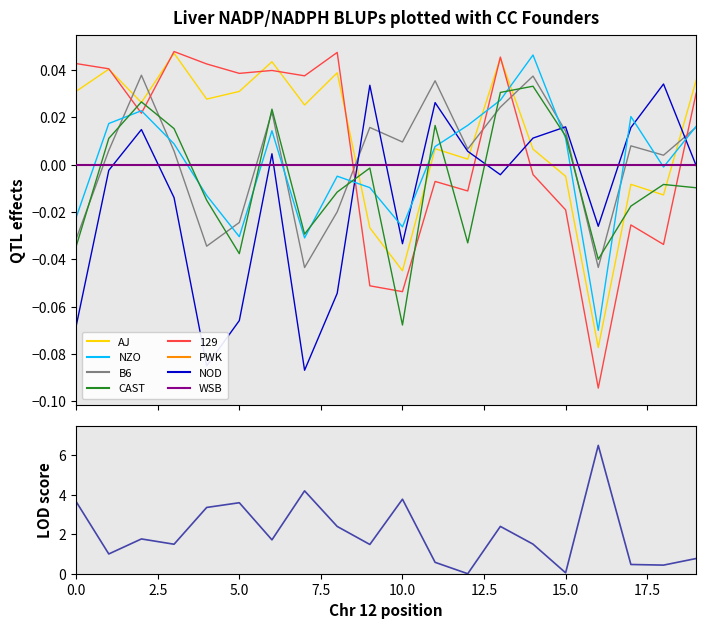

The value of LOD score at 17 is 0.5. True or false?

True